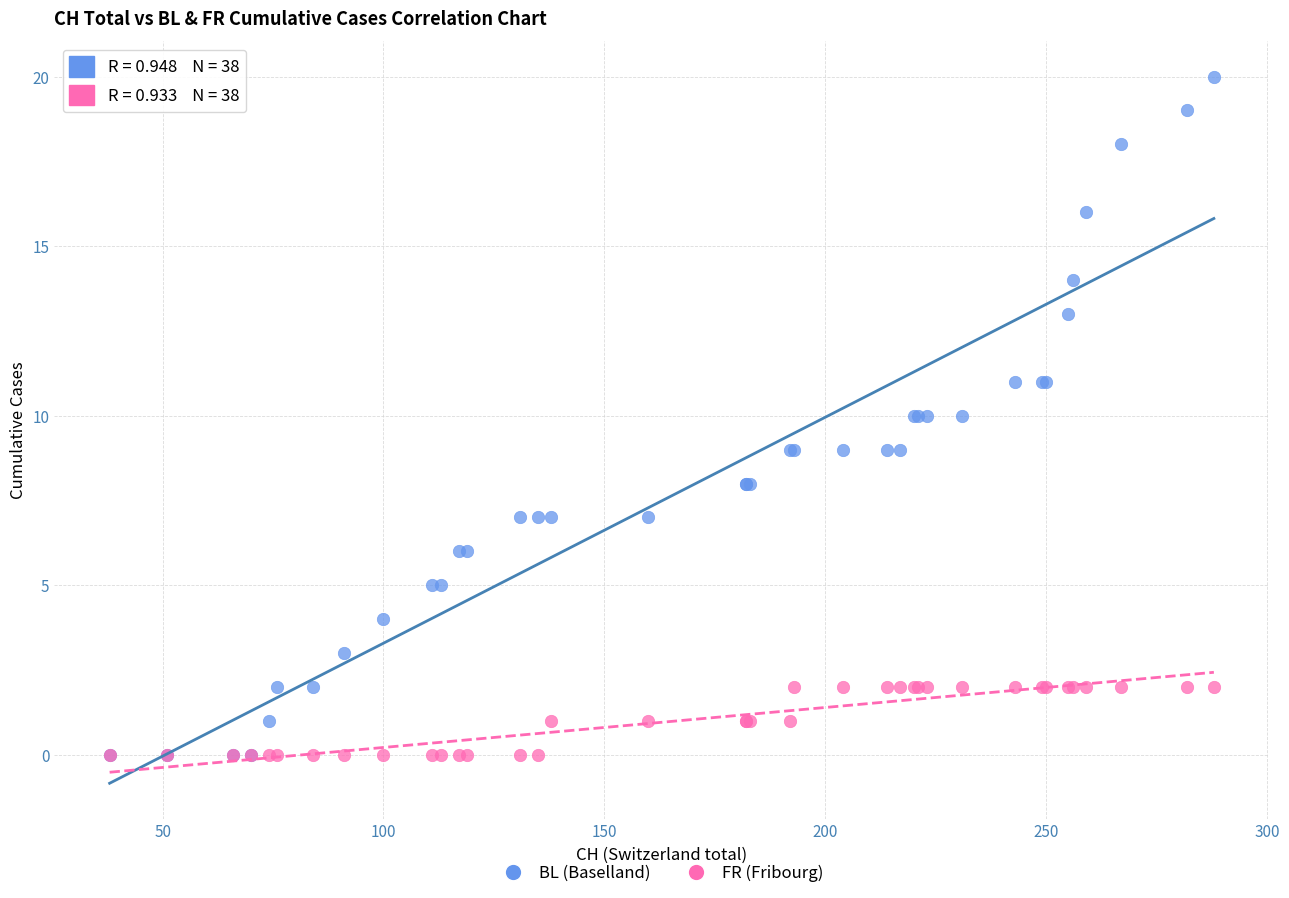

What are all the series names shown in the legend?

BL (Baselland), FR (Fribourg)